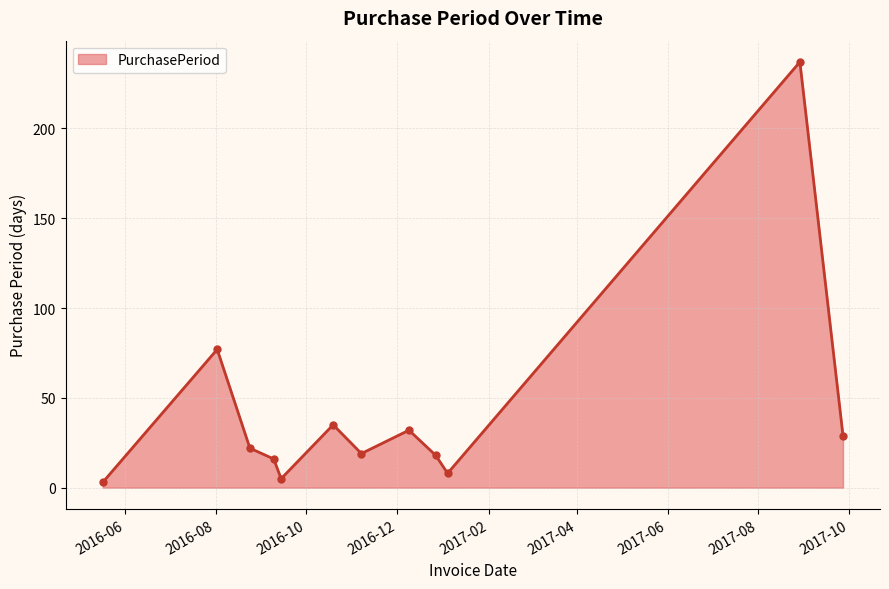

What is the difference between the maximum and minimum values?

234